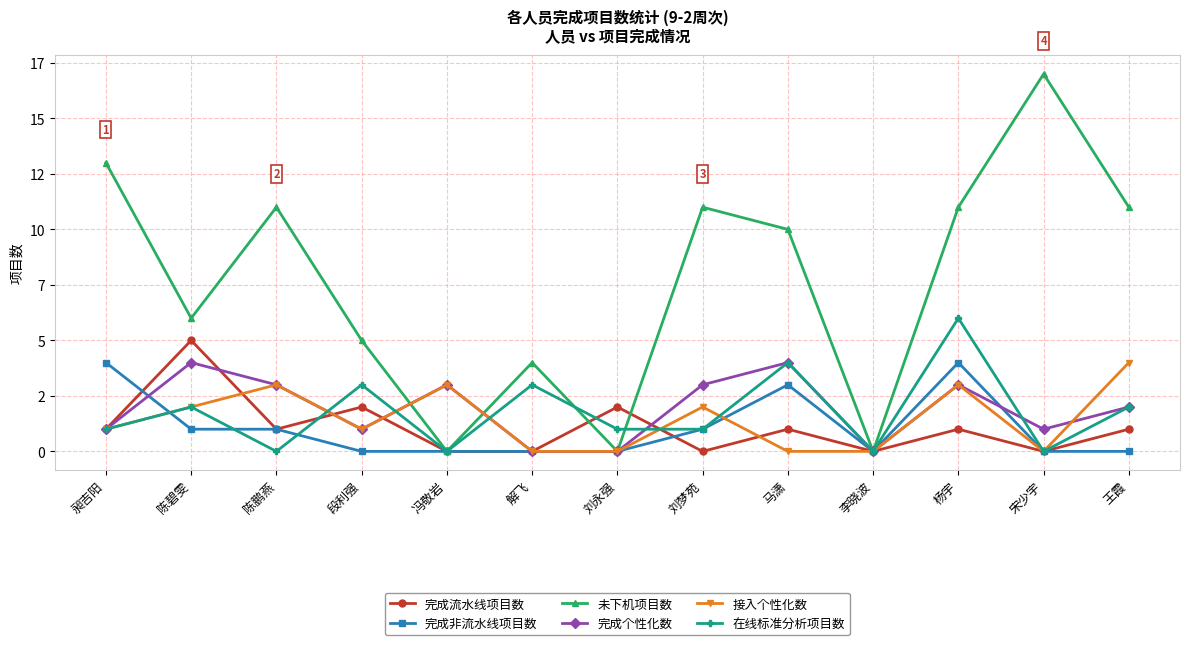

At which category is the sum across all series the highest?

杨宇